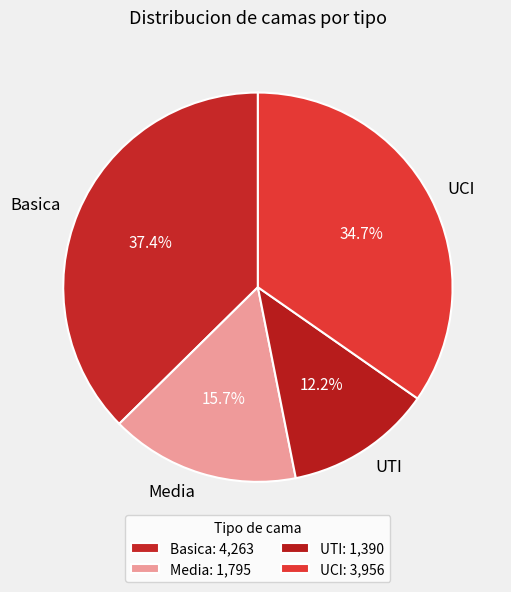

Which has a higher value, Basica or UCI?

Basica